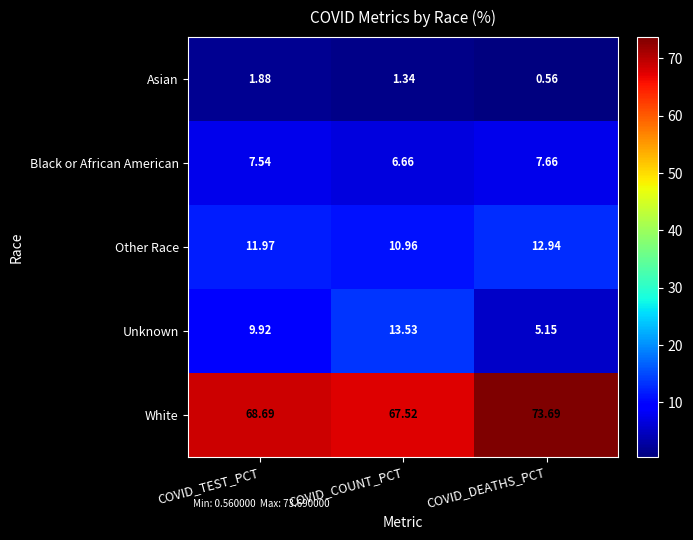

Rank the series at COVID_TEST_PCT from highest to lowest value.

White, Other Race, Unknown, Black or African American, Asian